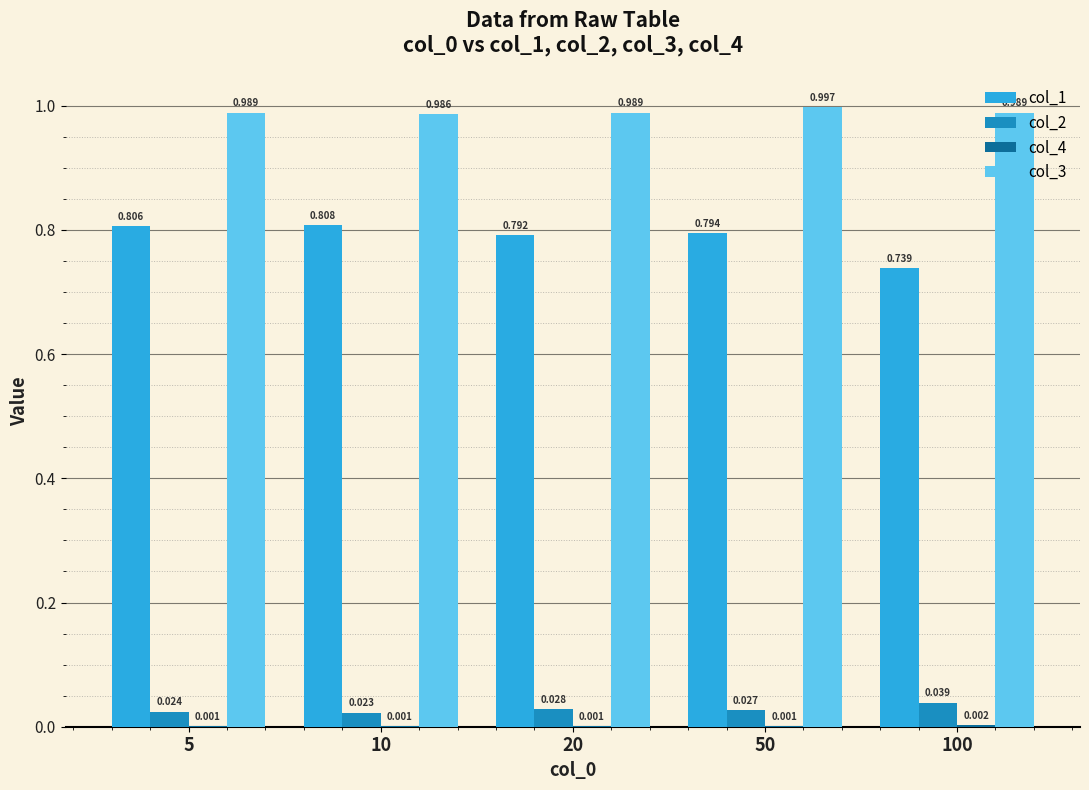

Reading left to right, transcribe all the data shown in this chart.

col_1: 0.8	0.8	0.8	0.8	0.7
col_2: 0.0	0.0	0.0	0.0	0.0
col_4: 0.0	0.0	0.0	0.0	0.0
col_3: 1.0	1.0	1.0	1.0	1.0